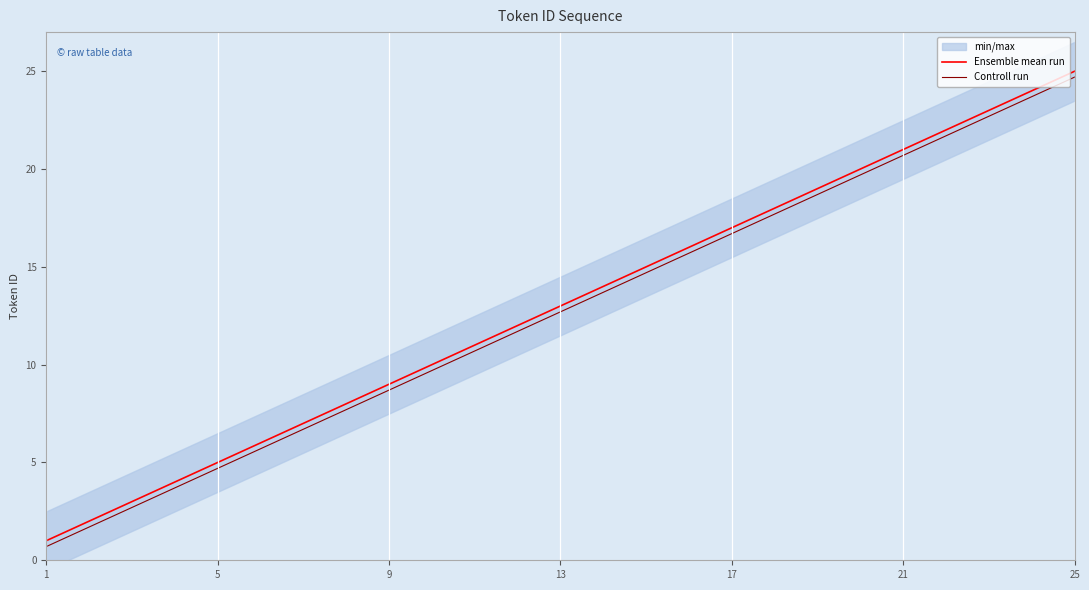

Is this an area chart (filled region under the line)?

No